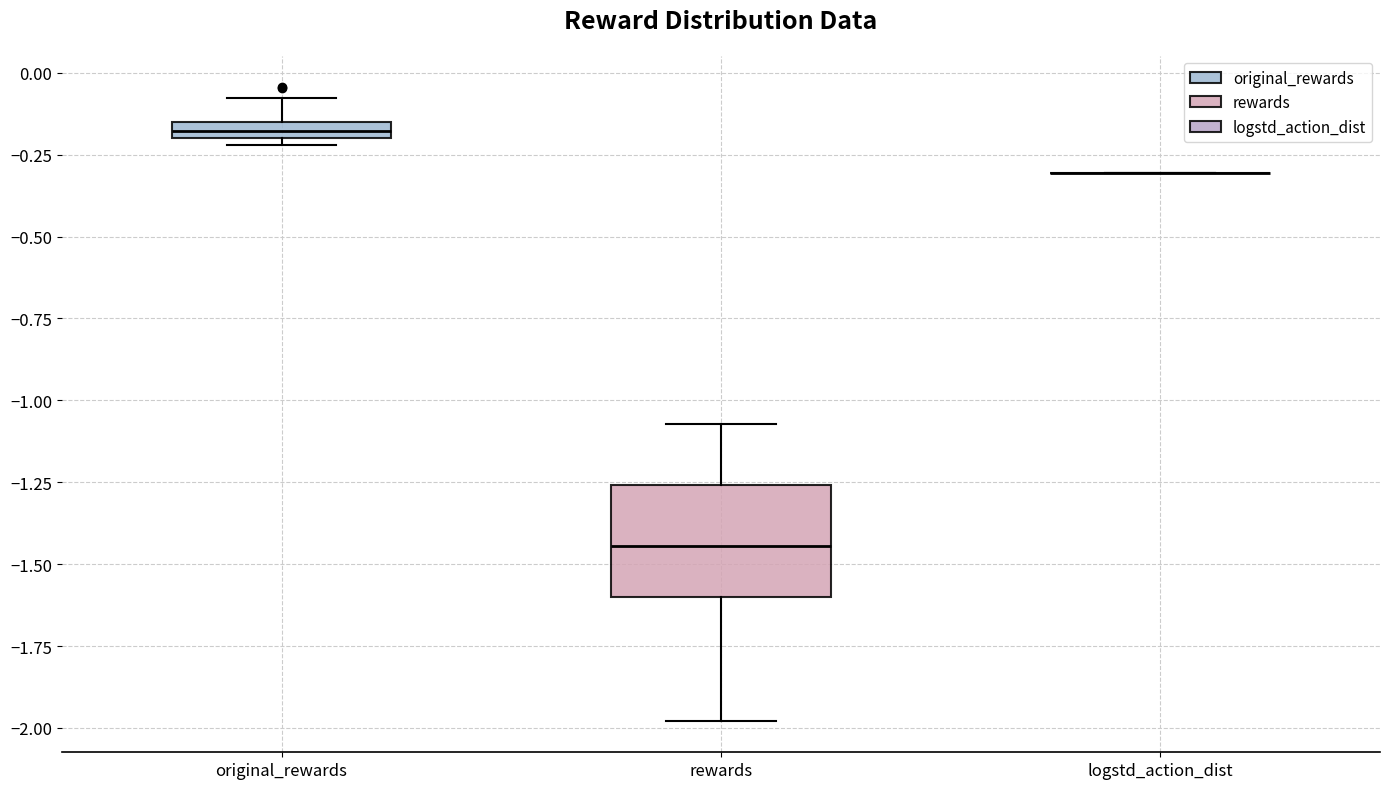

Comparing the boxes themselves (not the whiskers), which one is the tallest?

rewards